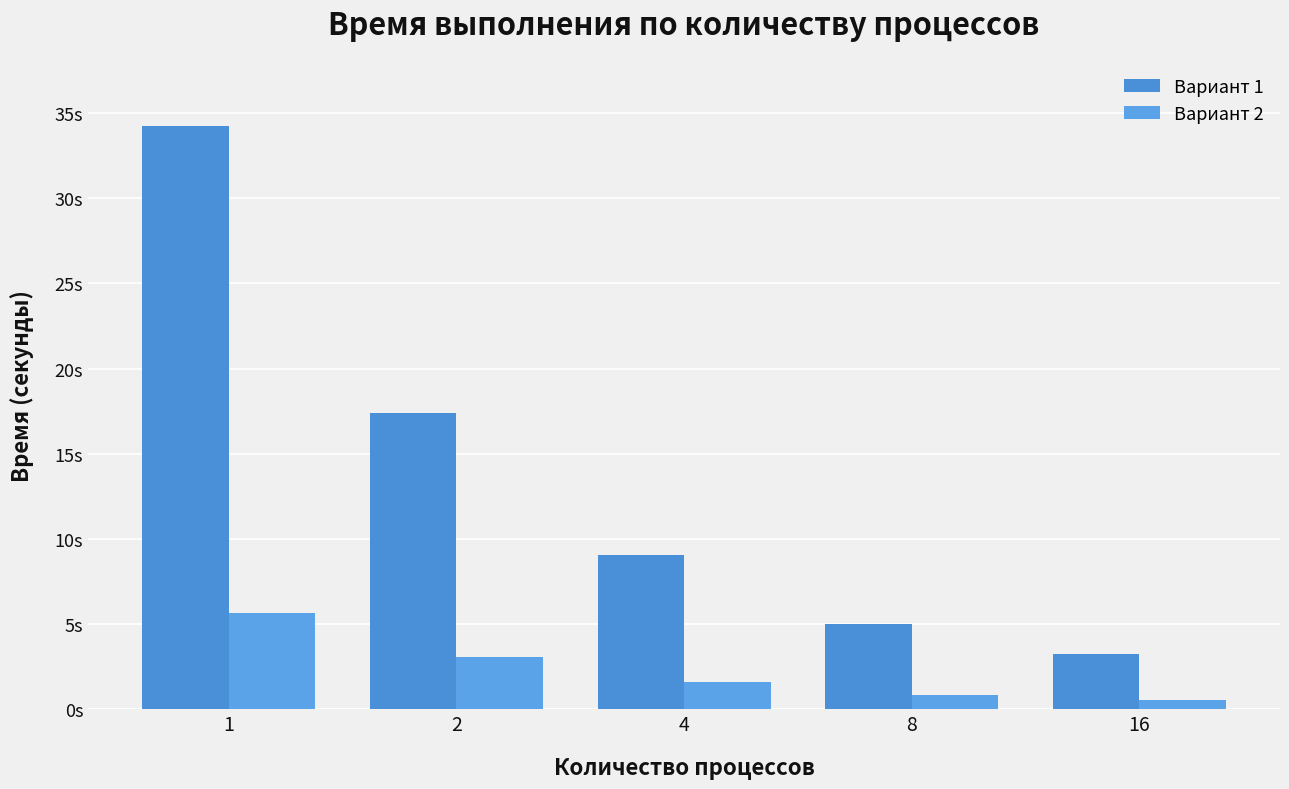

The value of Вариант 1 at 16 is 2.2. True or false?

False